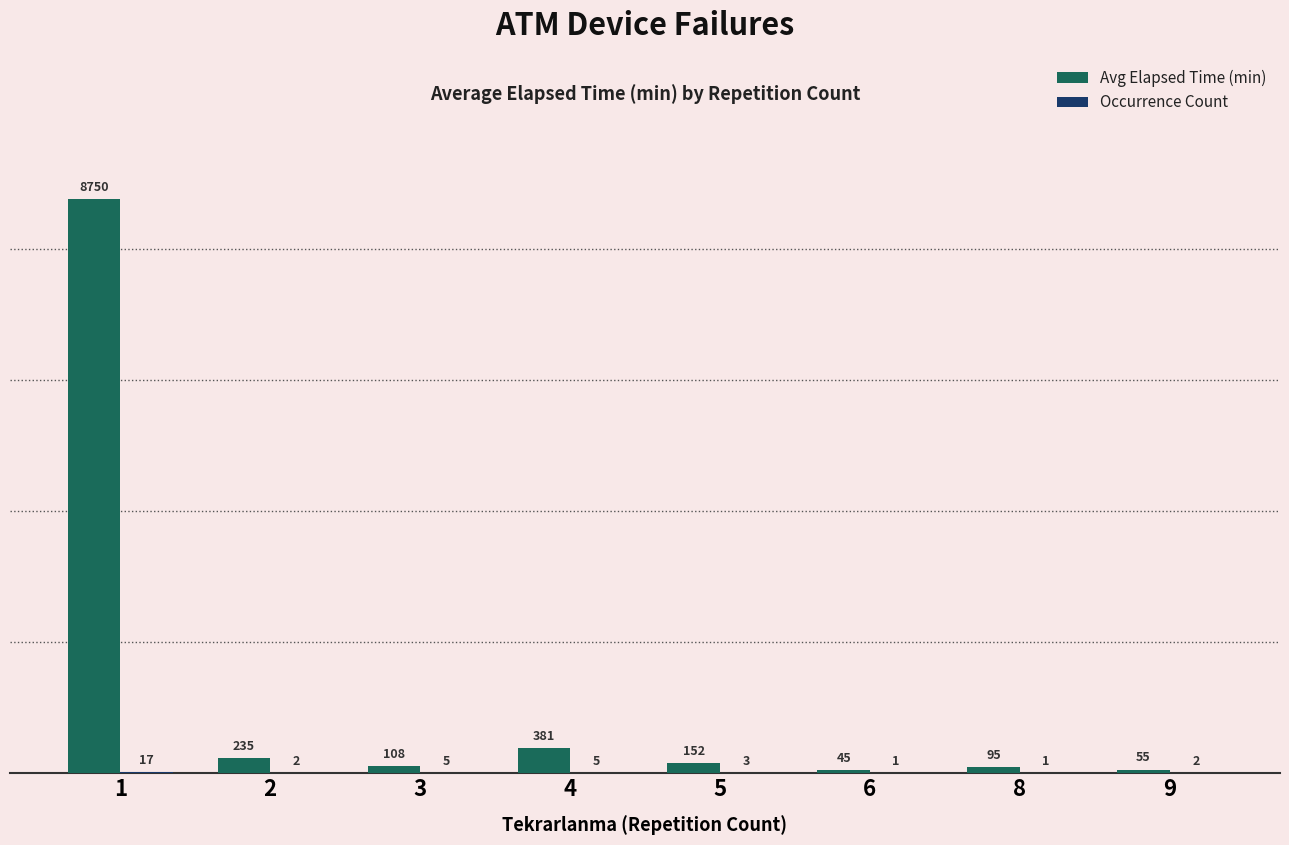

How many groups of bars are there?

8